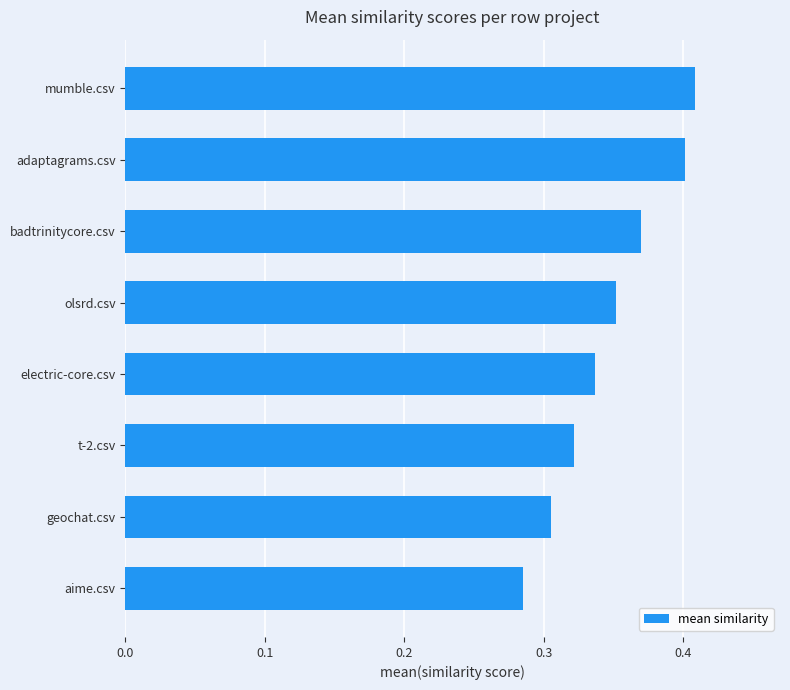

Which category has the lowest value across all series?

aime.csv